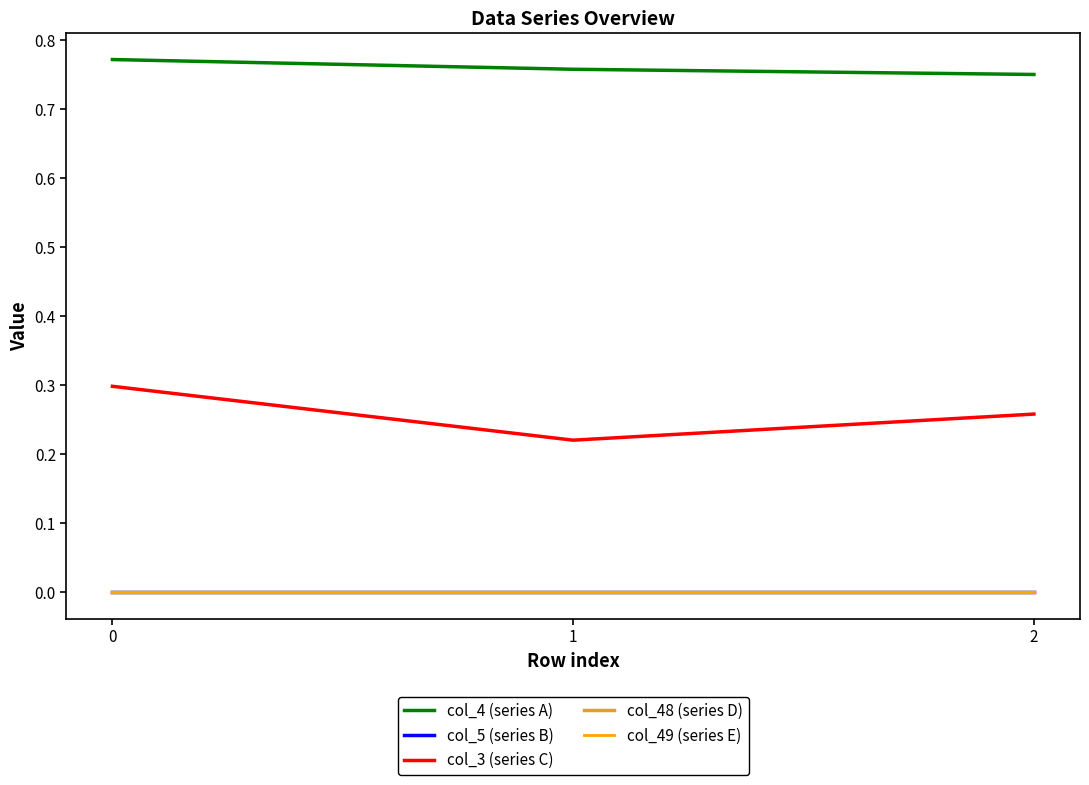

Where is col_4 (series A) nearest to the value 0?

2